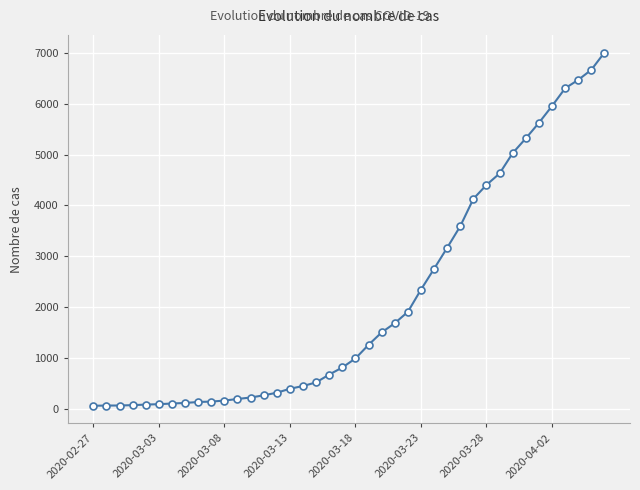

What is the maximum value shown in the chart?

7003